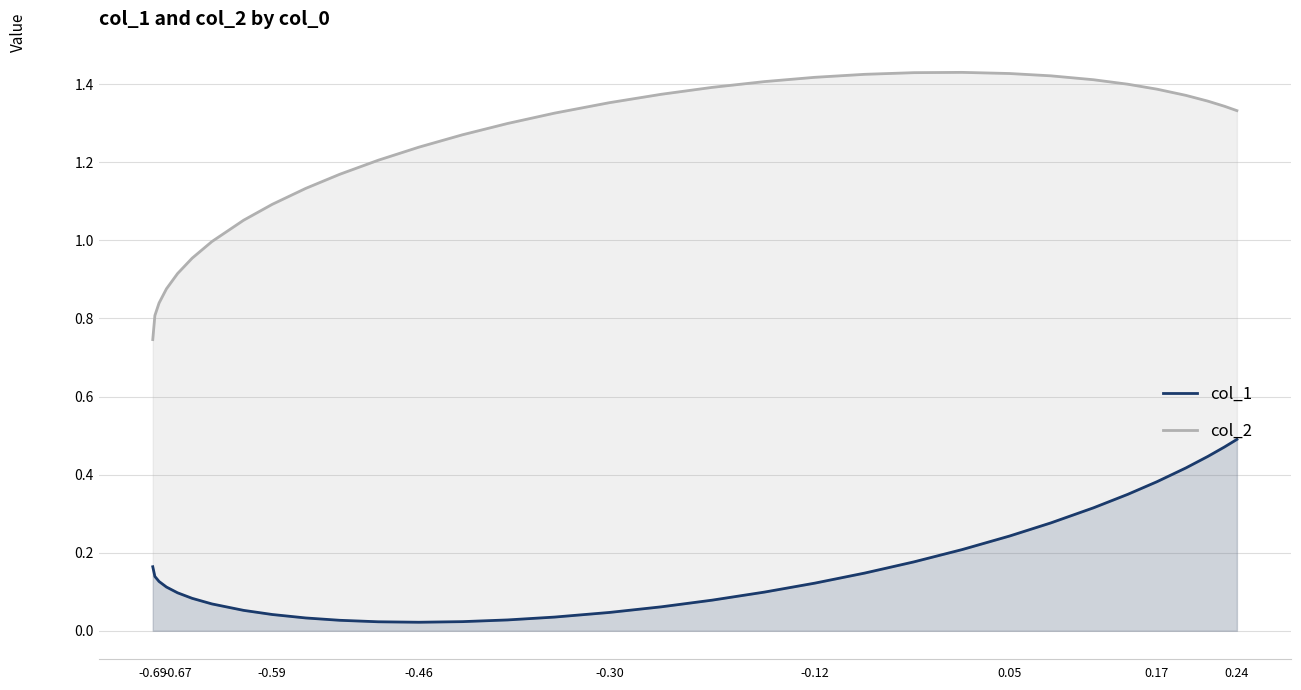

List the series in order of their peak value, lowest first.

col_1, col_2